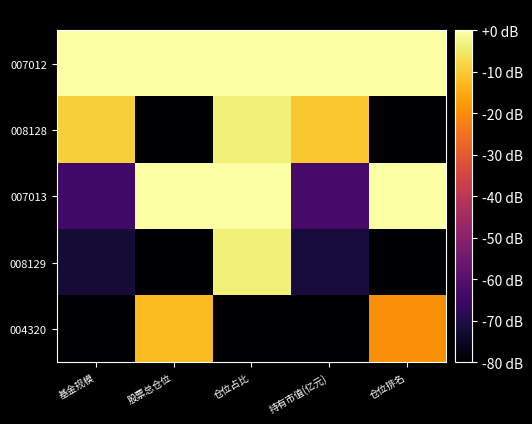

How many categories are shown in the chart?

5